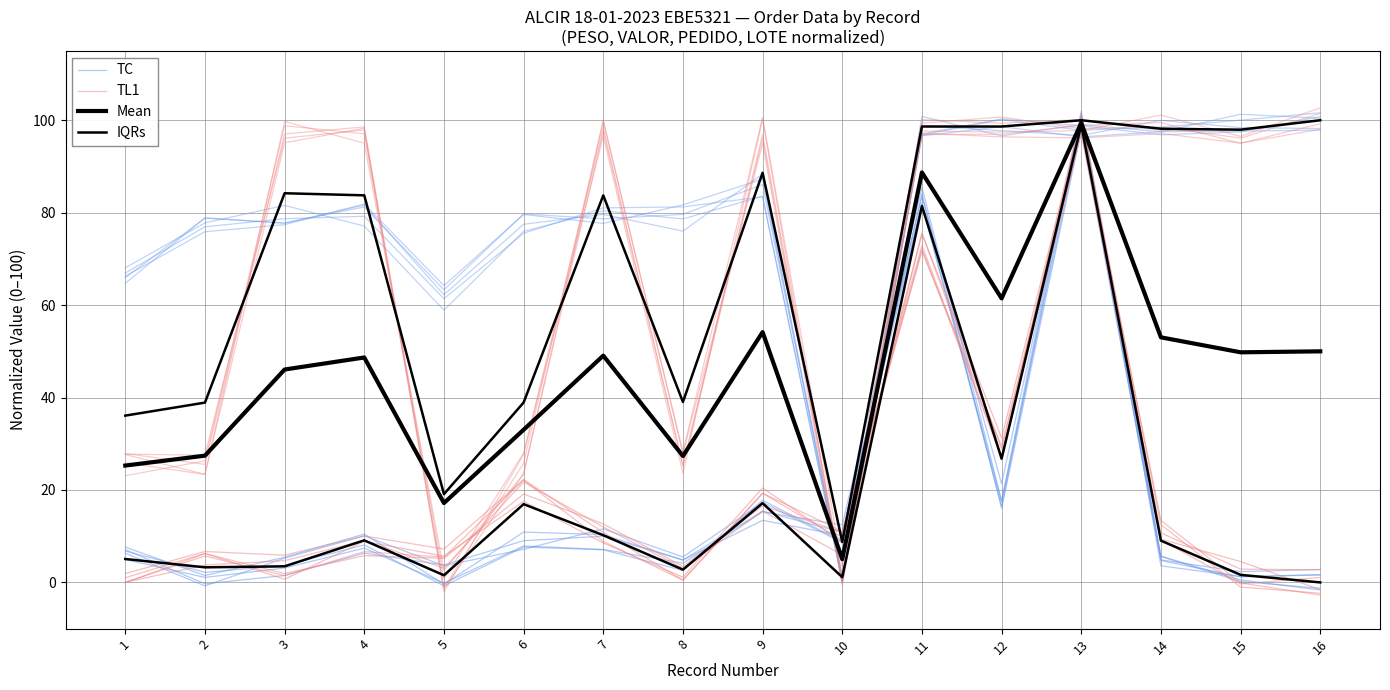

The value of IQRs at 1 is 22.2. True or false?

False